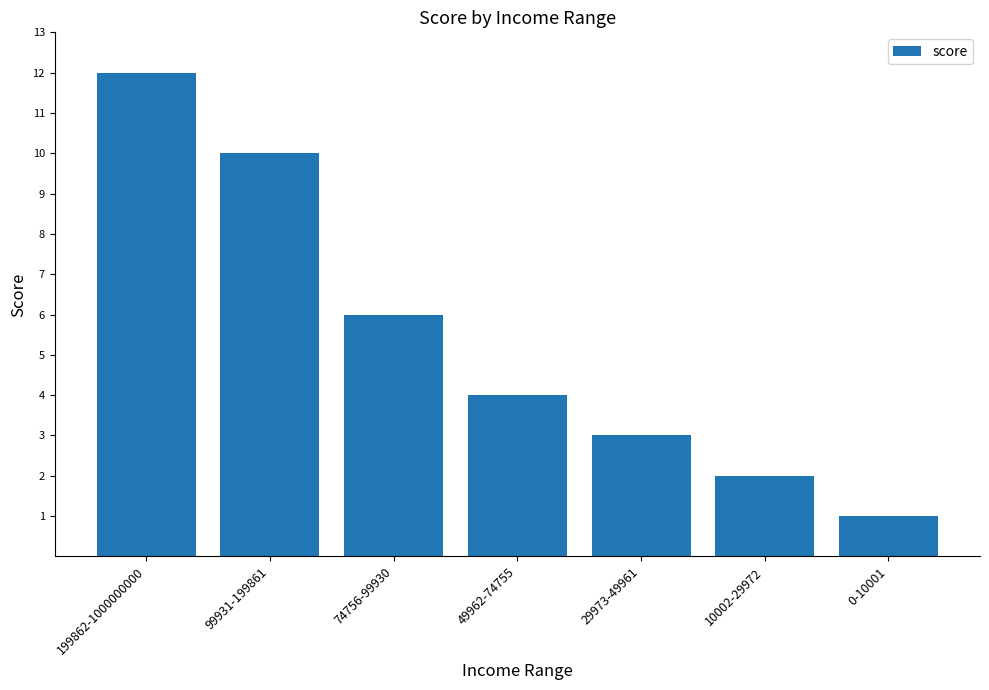

Reading left to right, transcribe all the data shown in this chart.

199862-1000000000=12	99931-199861=10	74756-99930=6	49962-74755=4	29973-49961=3	10002-29972=2	0-10001=1